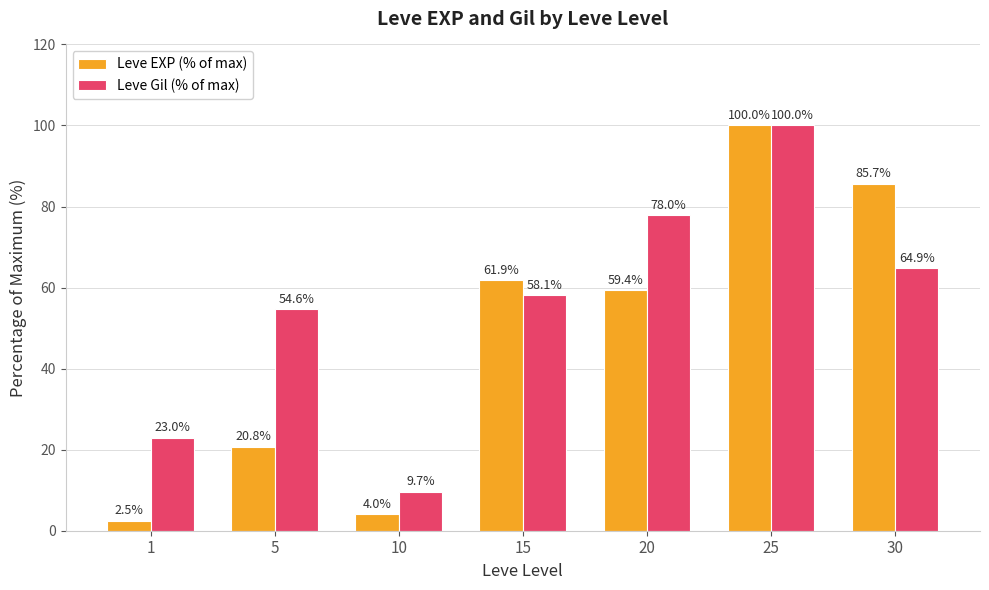

What is the total value across all series at 1?

25.5